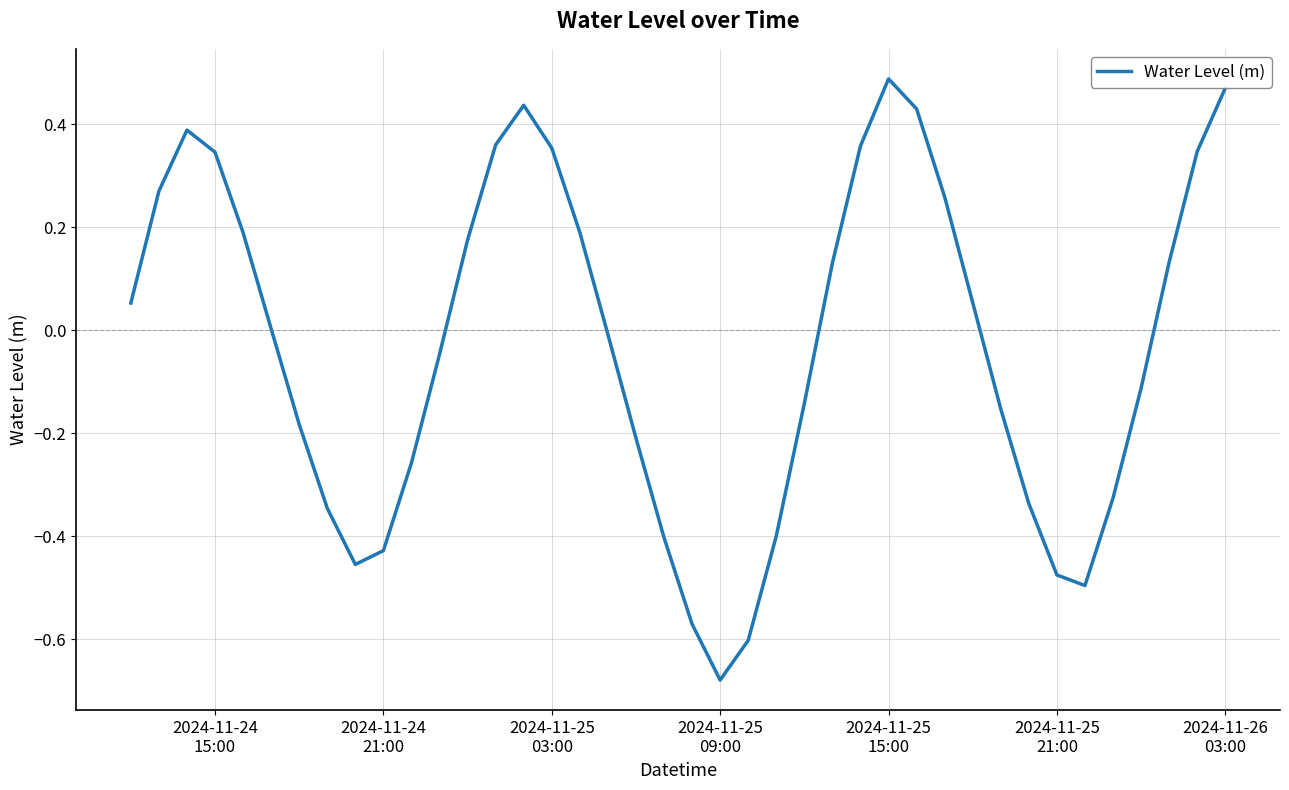

What is the difference between the maximum and minimum values?

1.2